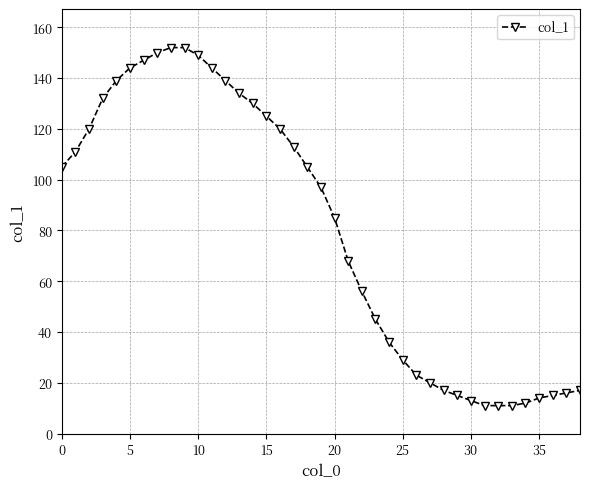

What is the value of the 27th point from the left?

23